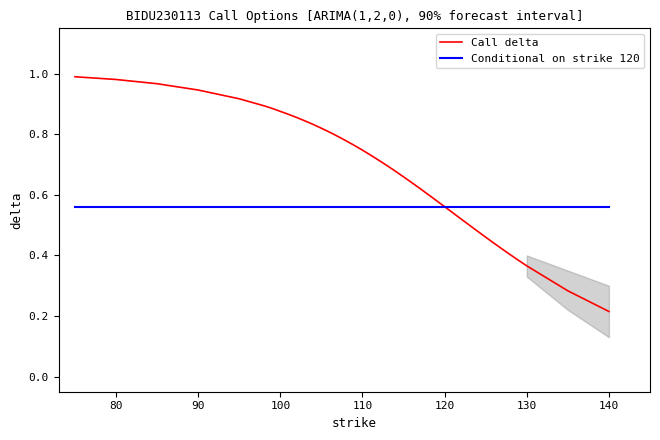

List the series in order of their peak value, highest first.

Call delta, Conditional on strike 120